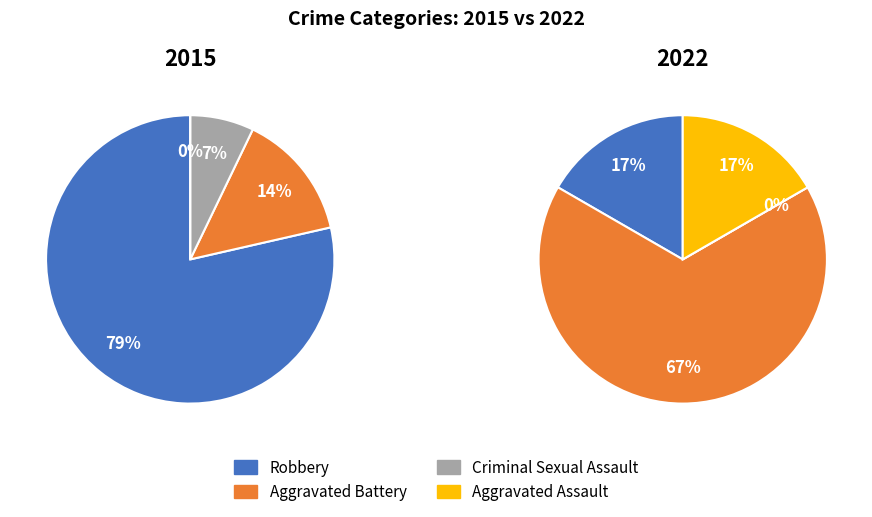

How much of the chart is everything except Criminal Sexual Assault?

92.9%